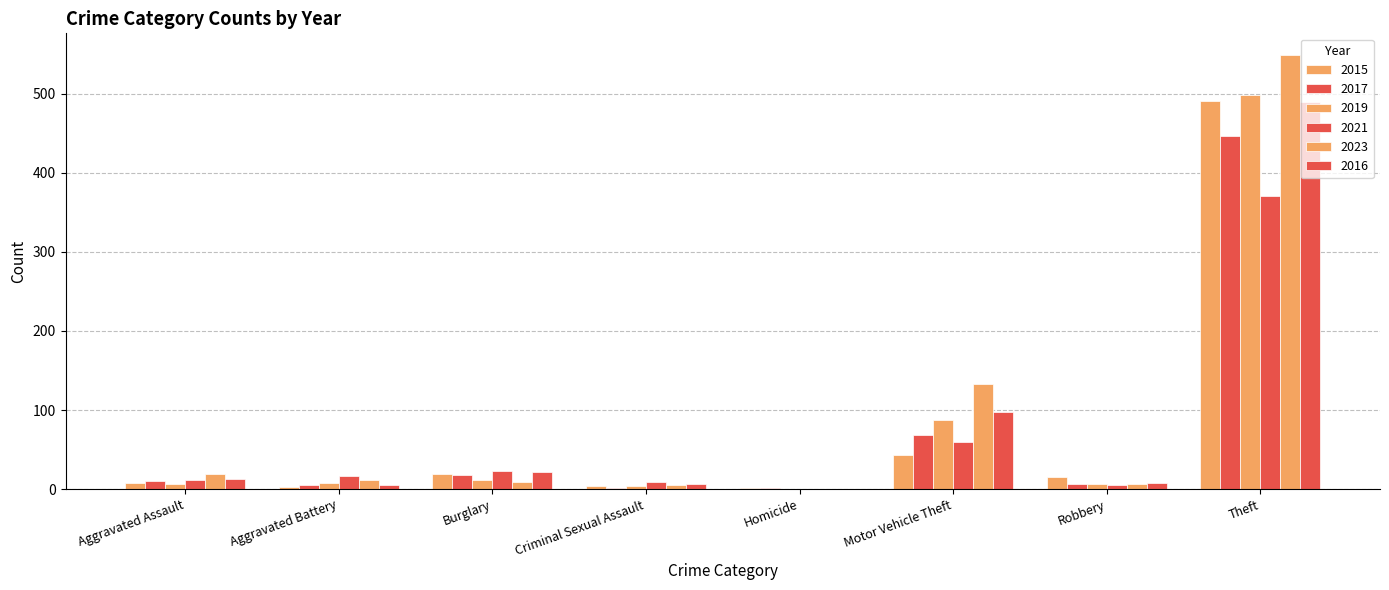

What is the difference between the 2016 values at Aggravated Battery and Burglary?

17